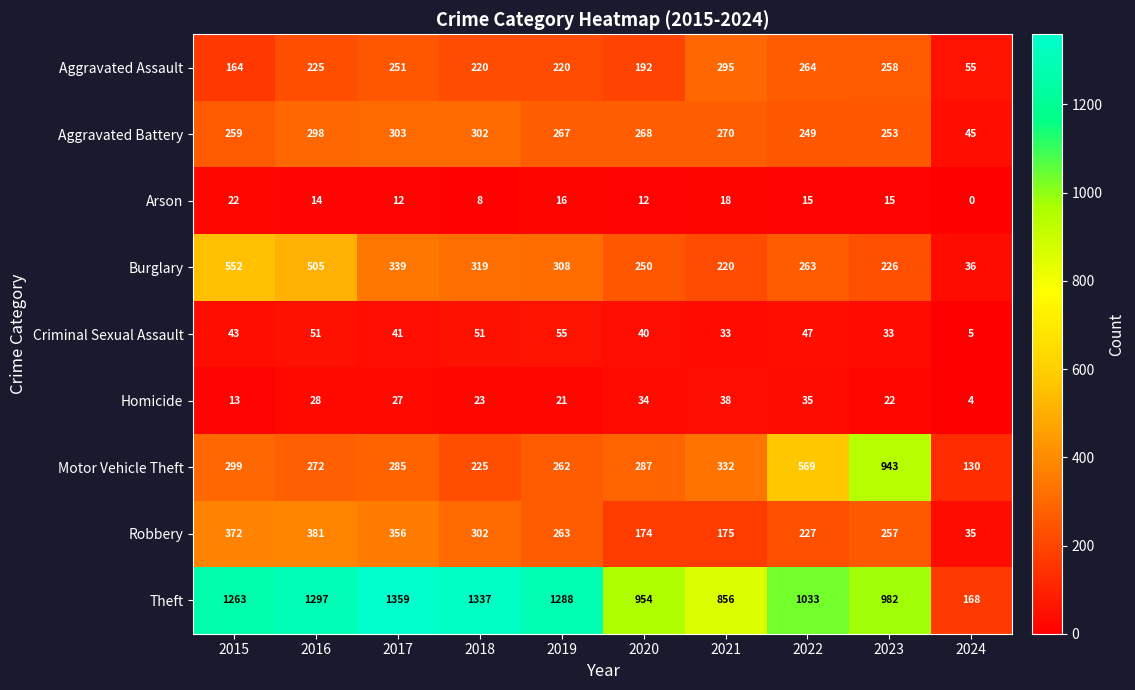

At which category does the chart reach its peak across all series?

2017